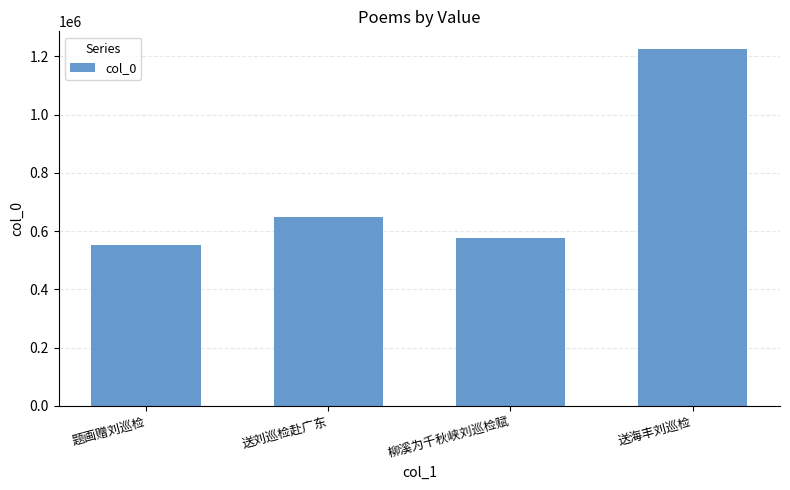

What is the difference between the maximum and minimum values?

670946